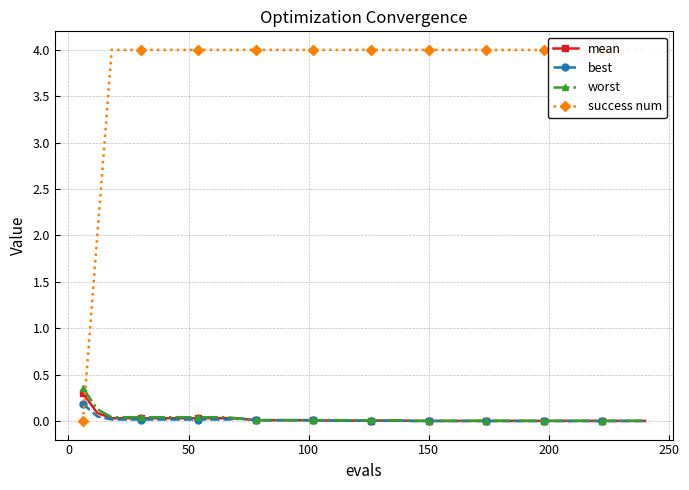

True or false: best and mean intersect in this chart.

False